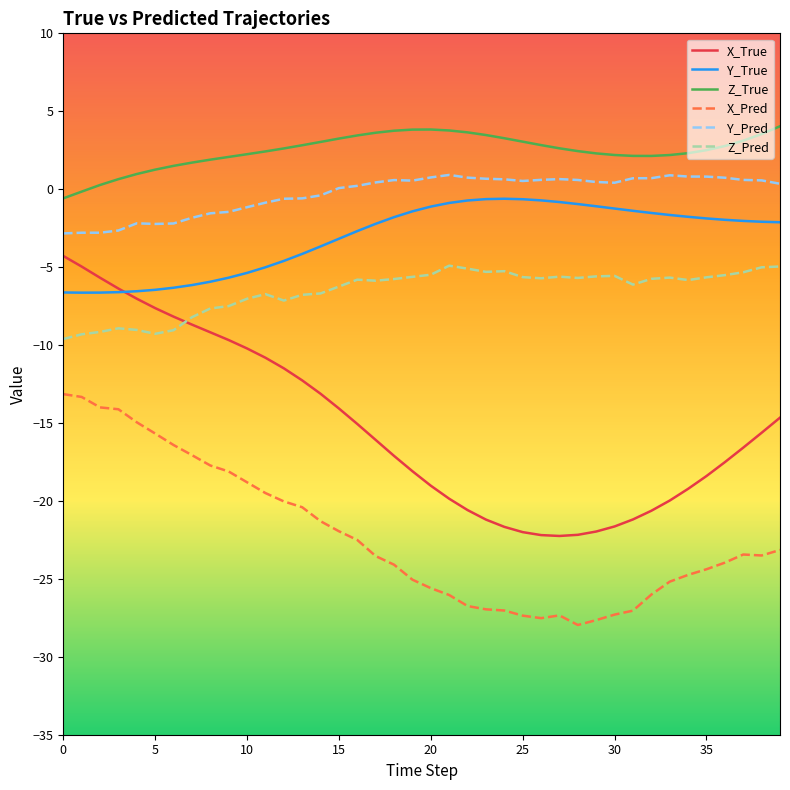

Which series has the largest total across all categories?

Z_True